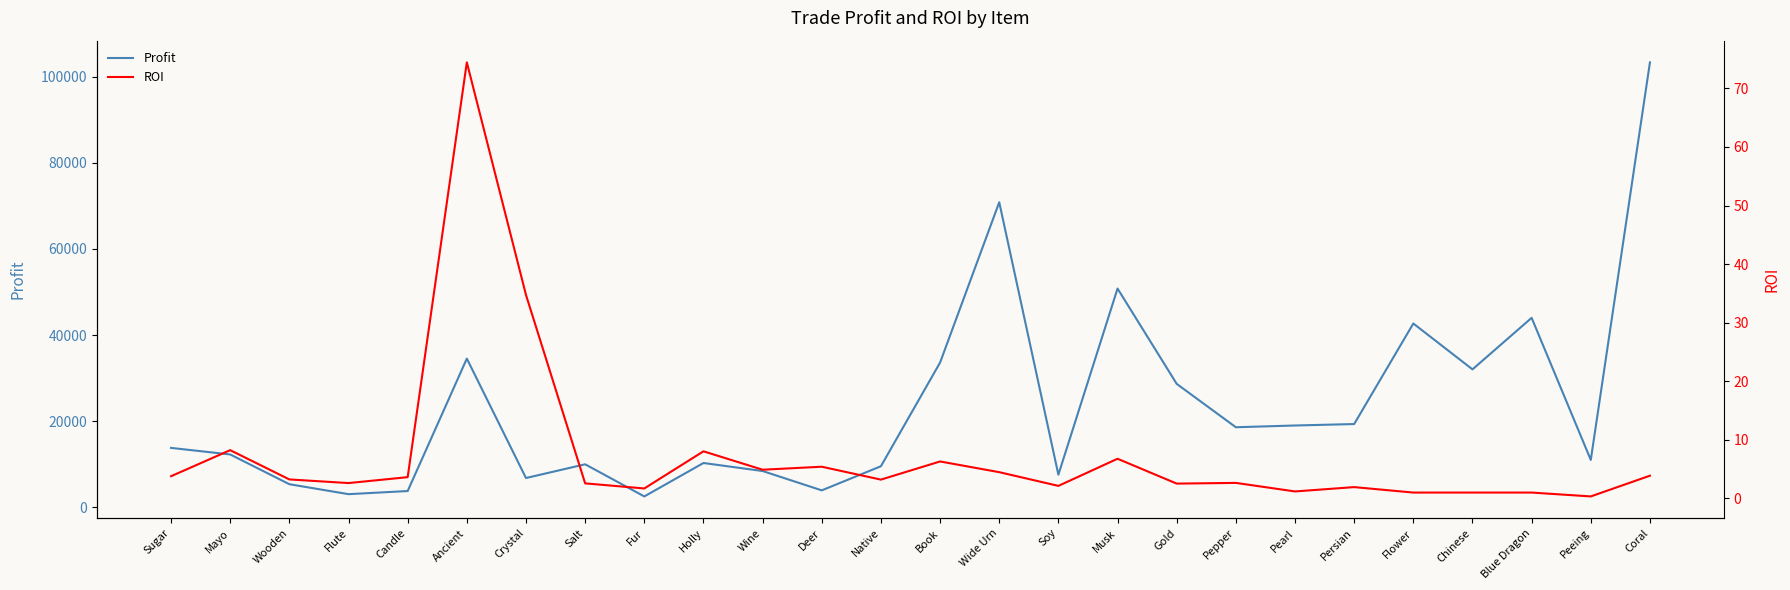

True or false: Profit and ROI intersect in this chart.

False